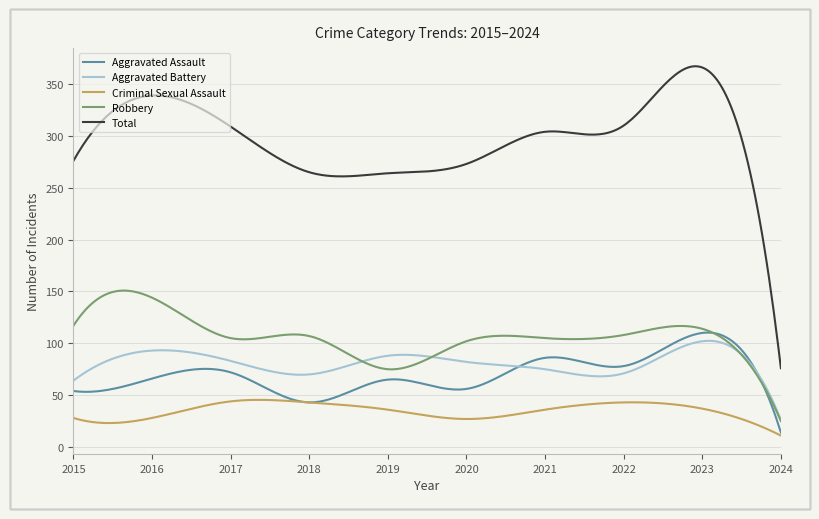

List the series in order of their peak value, highest first.

Total, Robbery, Aggravated Assault, Aggravated Battery, Criminal Sexual Assault